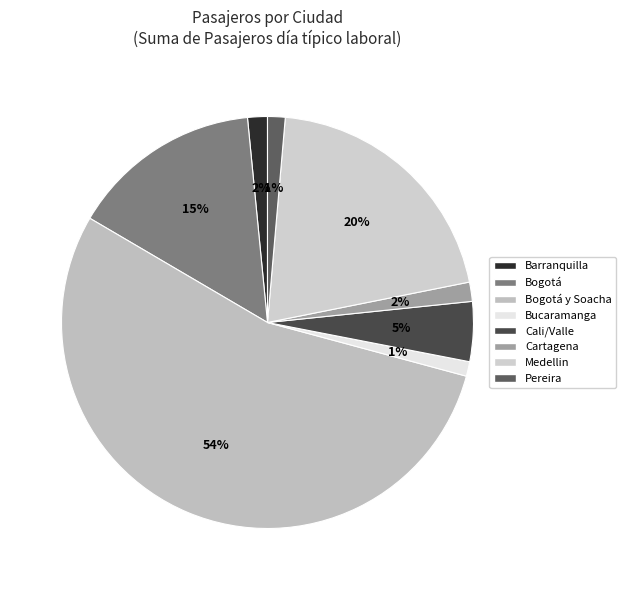

Count the number of slices in the pie.

8